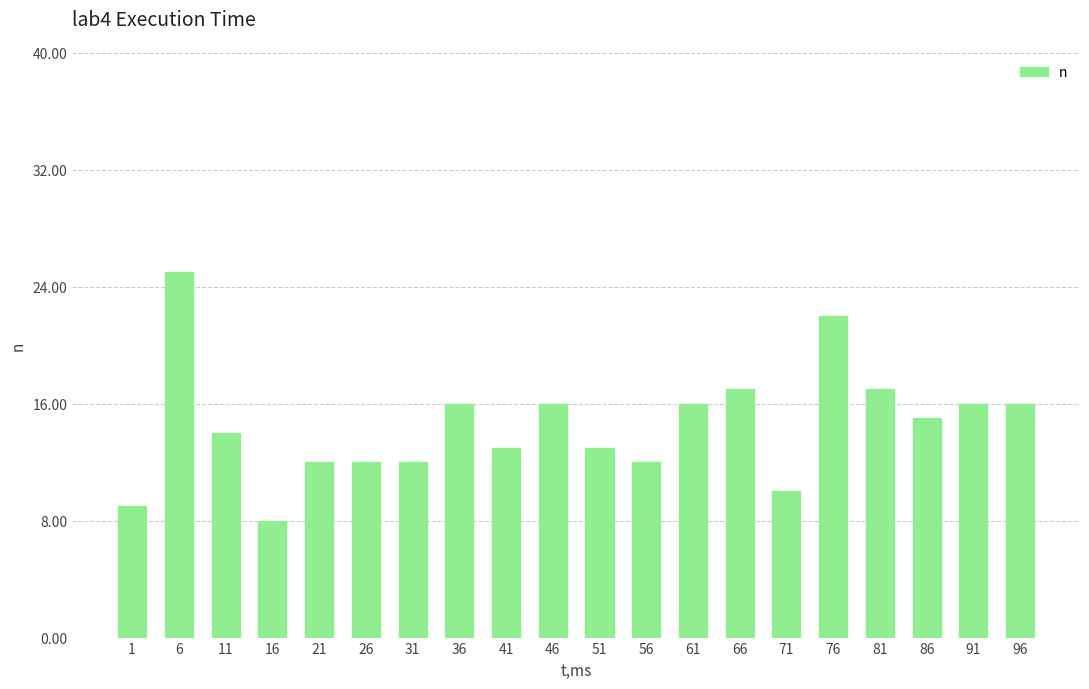

Reading right to left, extract all data points from this chart.

96=16	91=16	86=15	81=17	76=22	71=10	66=17	61=16	56=12	51=13	46=16	41=13	36=16	31=12	26=12	21=12	16=8	11=14	6=25	1=9